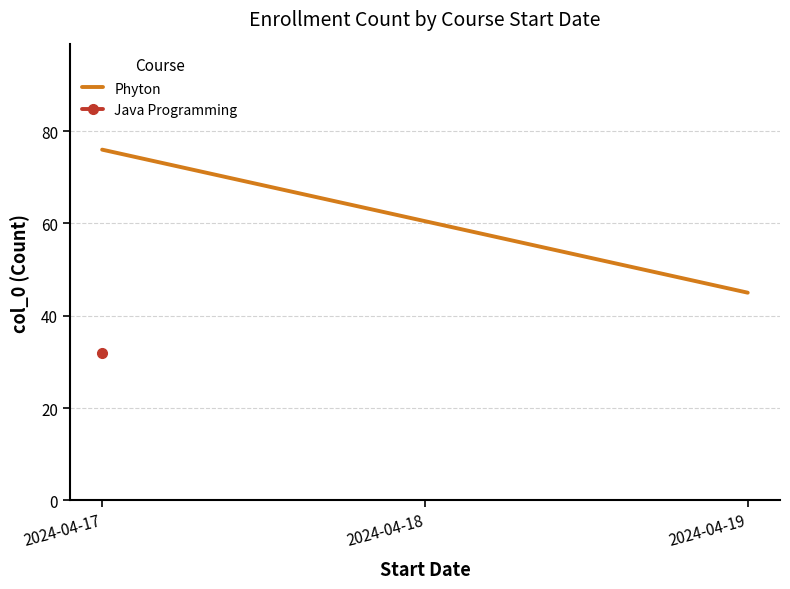

Is it true that the value at 2024-04-17 is 76?

True